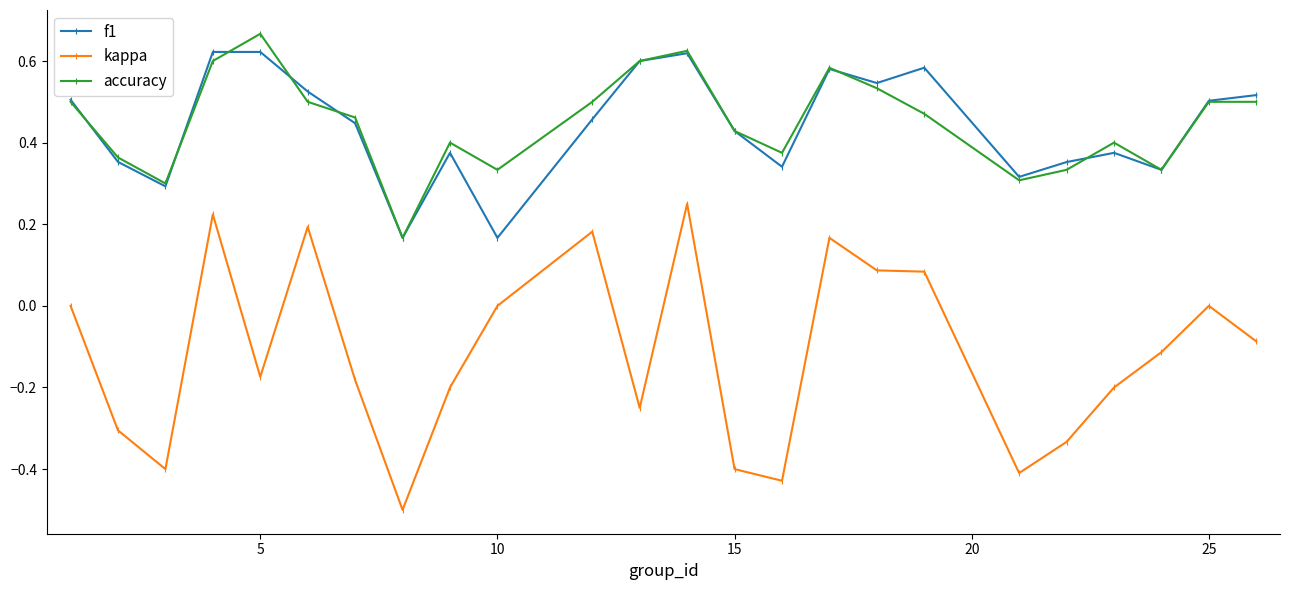

Which series has the largest range (max minus min)?

kappa